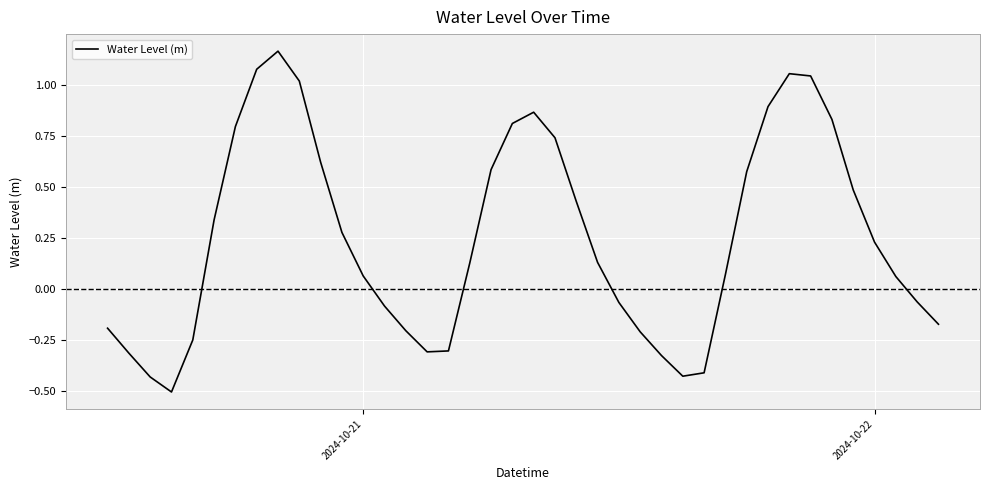

What is the difference between the maximum and minimum values?

1.7